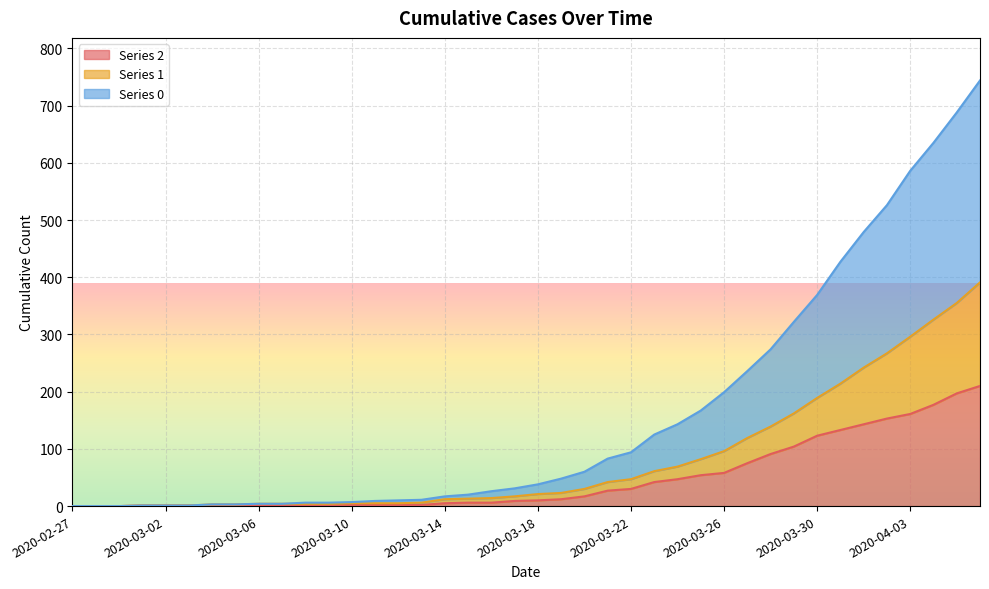

True or false: 1 has a value of 139 at 2020-03-28.

True